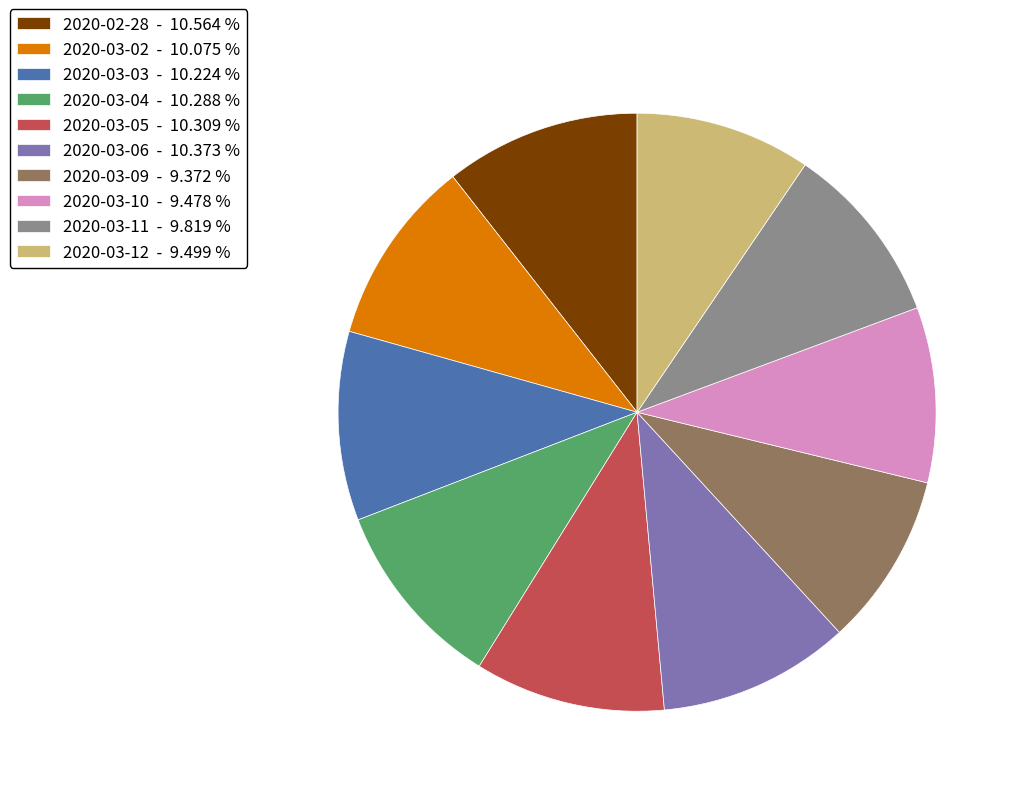

Is 2020-03-06 the majority of the pie?

No